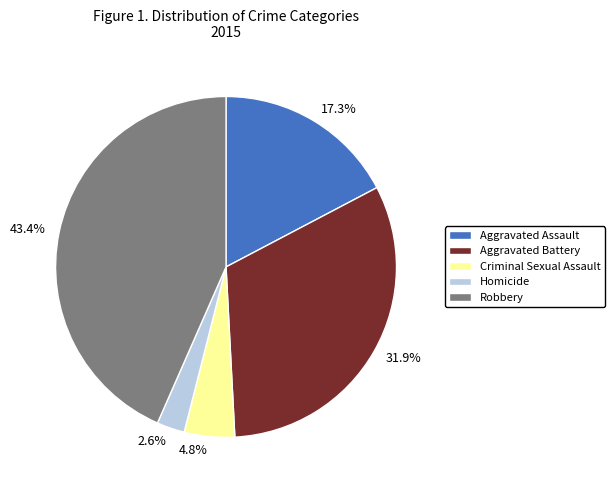

Combined, do Aggravated Assault and Homicide account for over 50%?

No